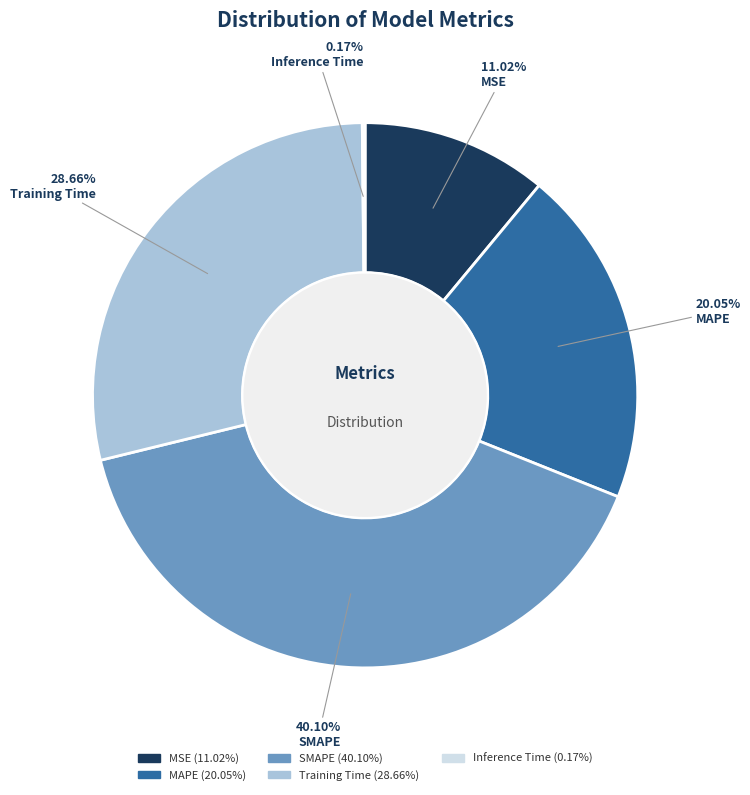

Which slice is the largest?

SMAPE